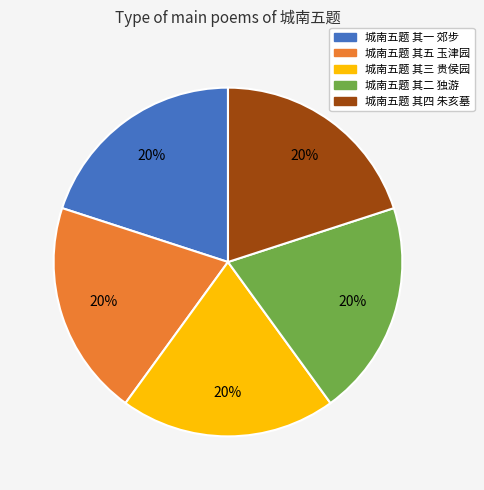

How many slices are in this pie chart?

5